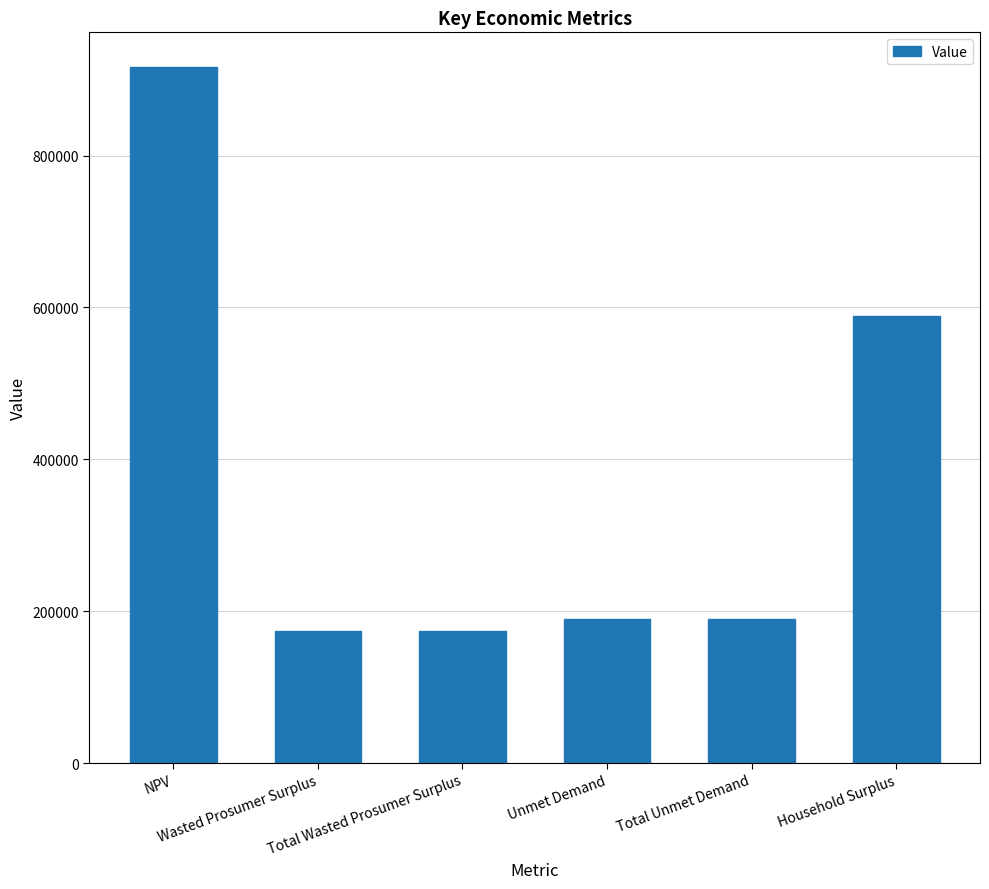

What is the label of the 1st bar from the right?

Household Surplus